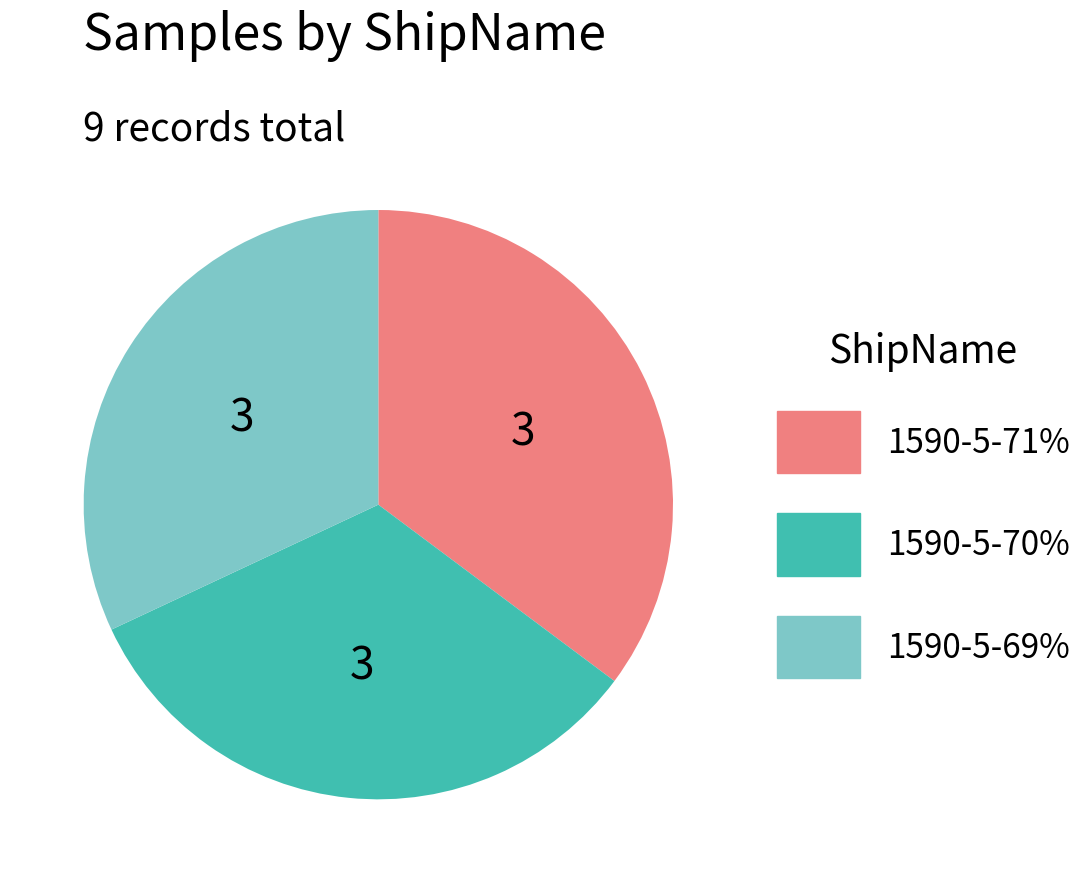

The 1590-5-71% slice represents 21% of the pie. True or false?

False